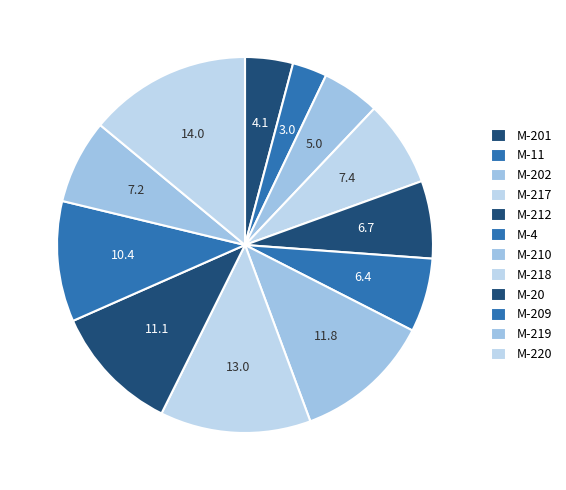

What portion of the pie excludes M-218?

87.0%